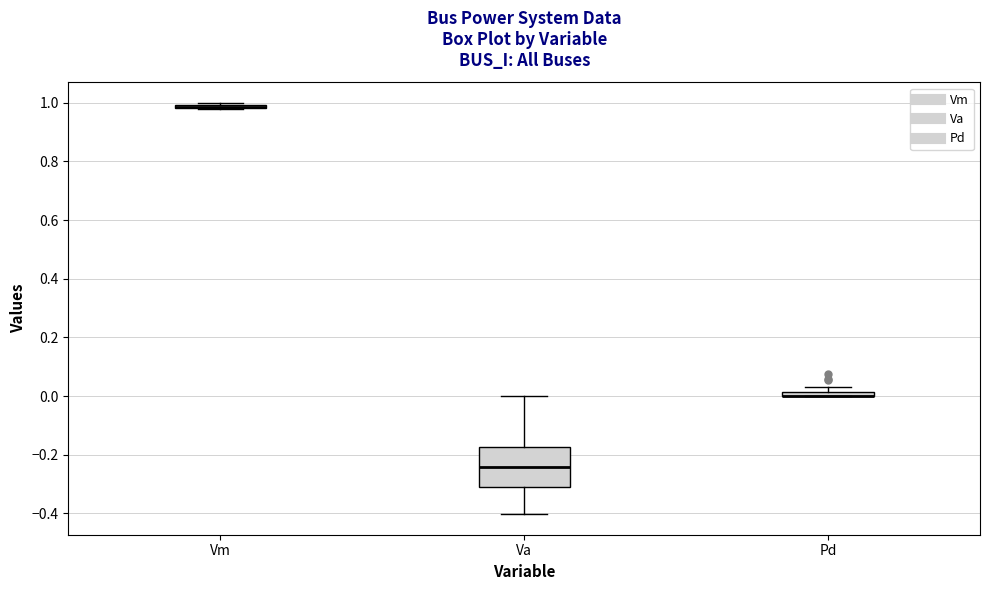

Comparing the boxes themselves (not the whiskers), which one is the tallest?

Va